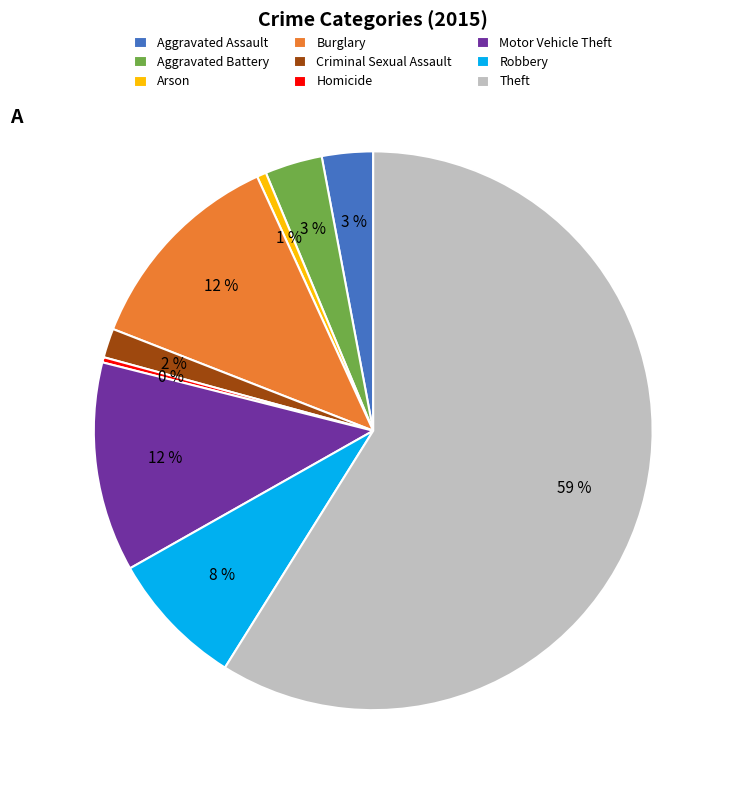

Is it true that Theft is 59% of the pie?

True